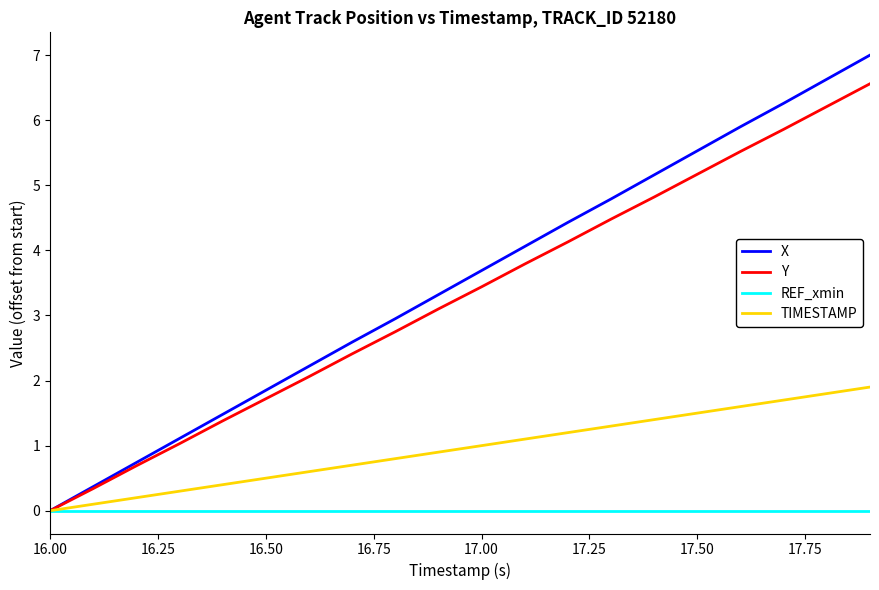

Which series has the largest range (max minus min)?

X